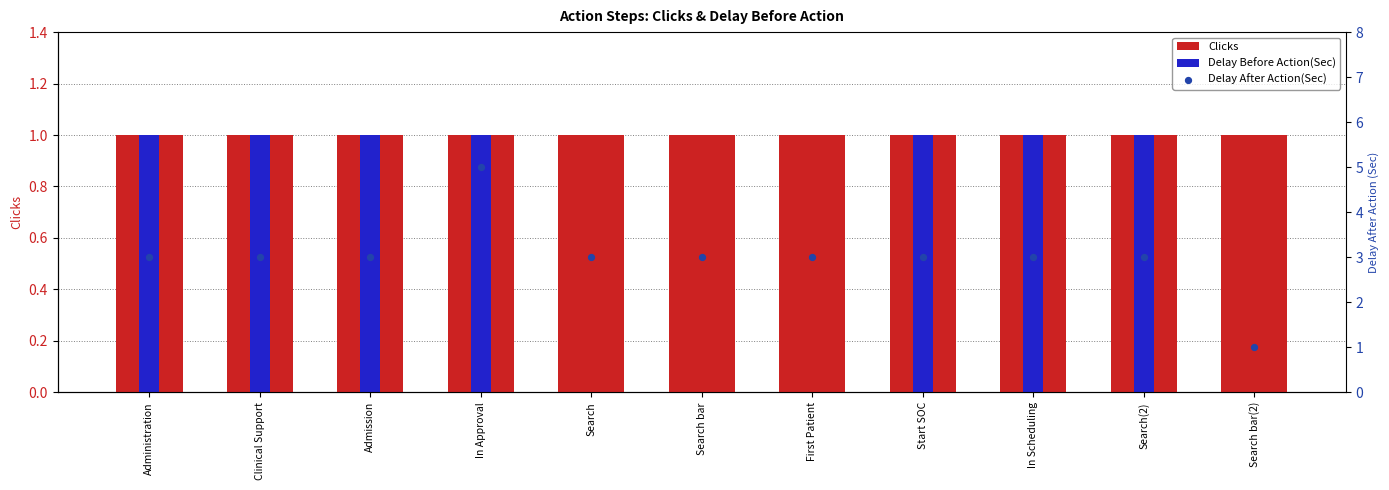

What is the total value across all series at In Scheduling?

5